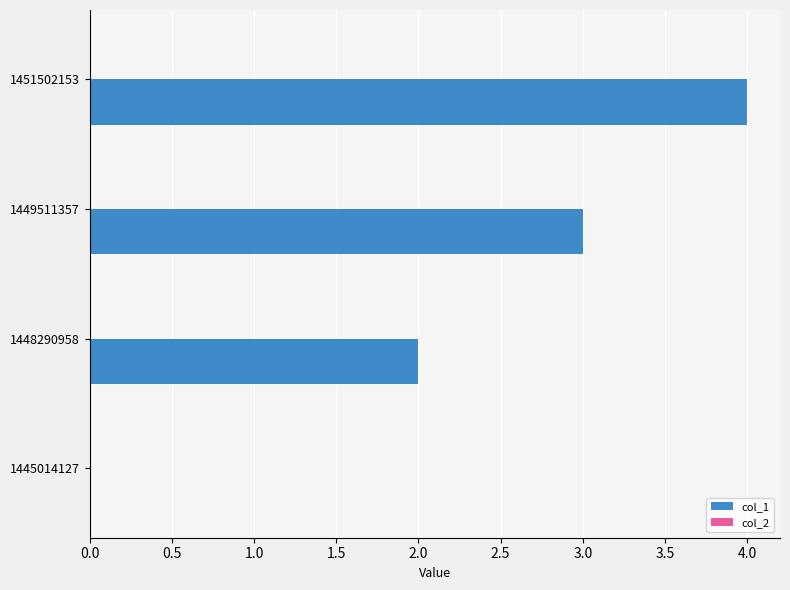

True or false: the data shows 3 at 1449511357.

True